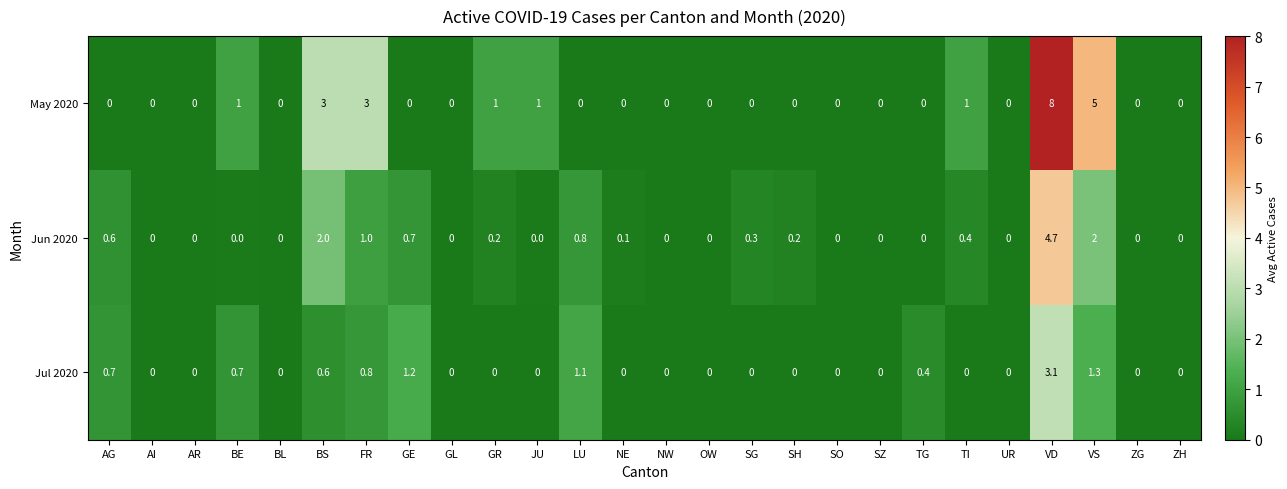

True or false: May 2020 has a value of 0.0 at GL.

True